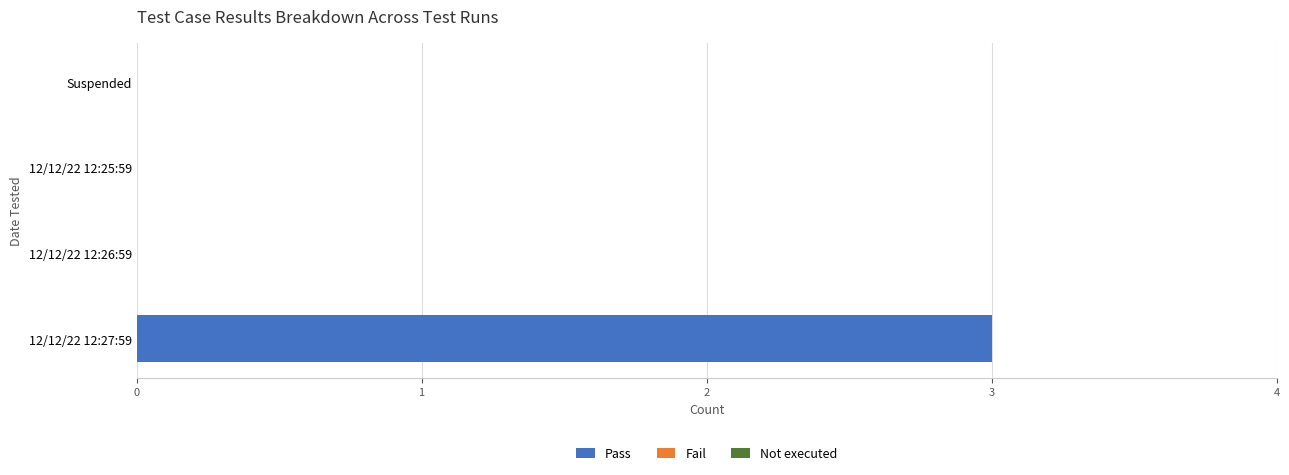

What is the maximum value shown in the chart?

3